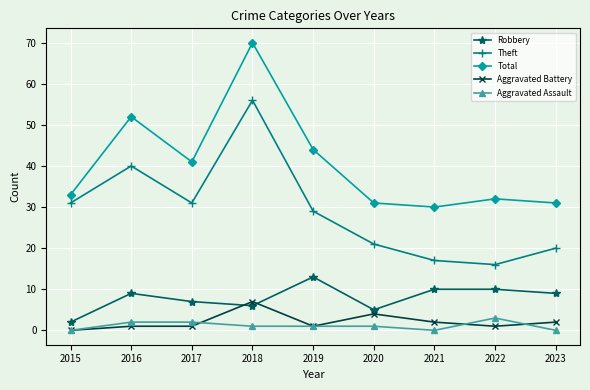

Rank the series by their maximum value, from lowest to highest.

Aggravated Assault, Aggravated Battery, Robbery, Theft, Total